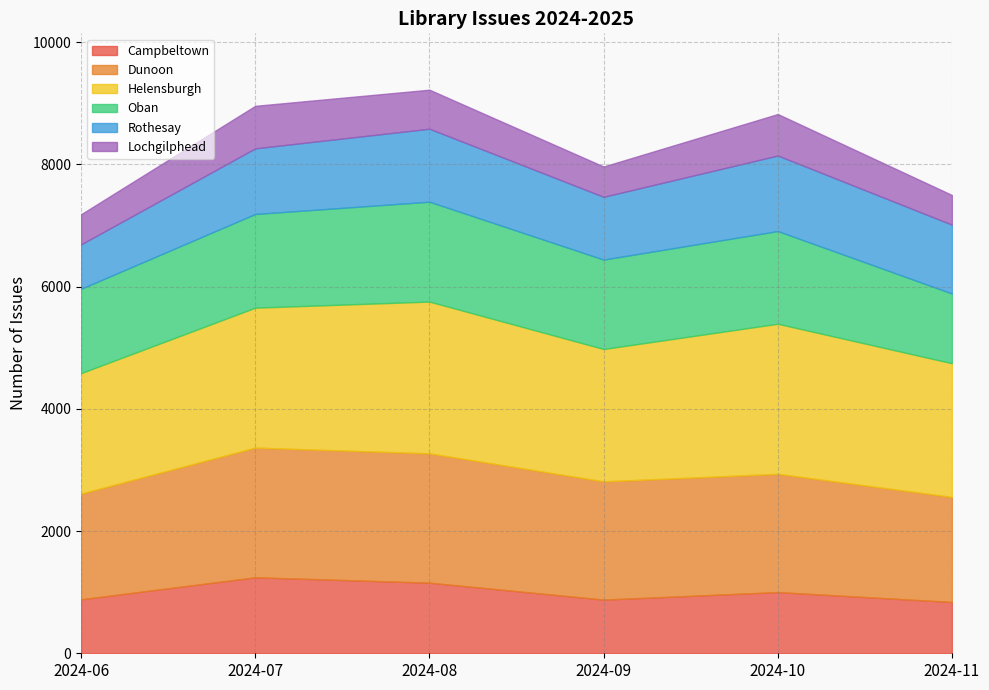

True or false: Lochgilphead and Campbeltown cross at least once.

False